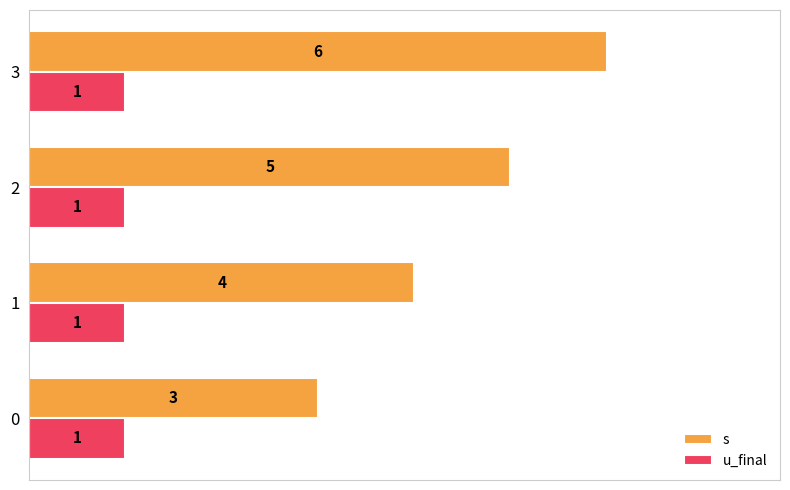

What is the sum of the s values at 0 and 3?

9